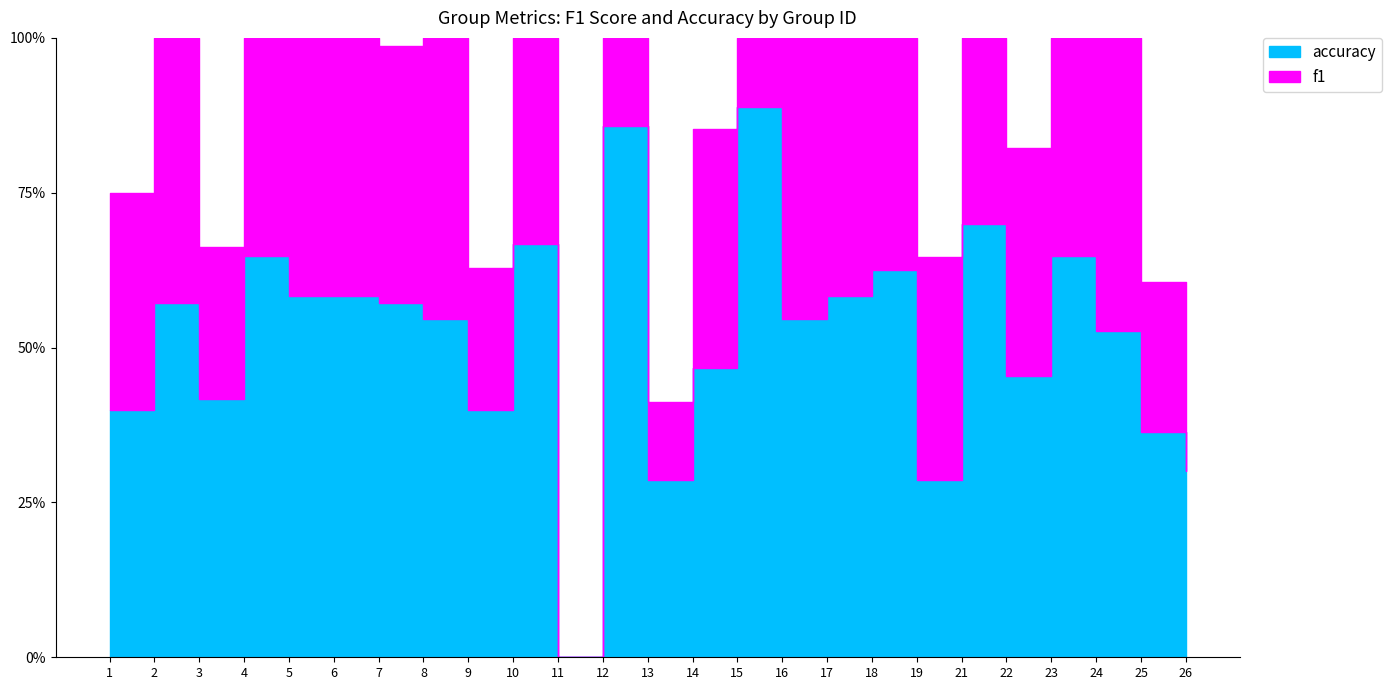

At which category is the sum across all series the highest?

15